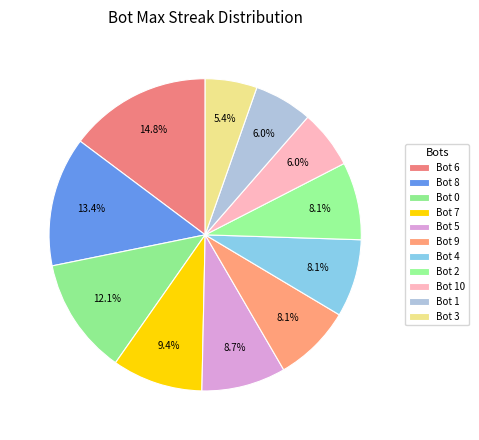

How many slices are in this pie chart?

11